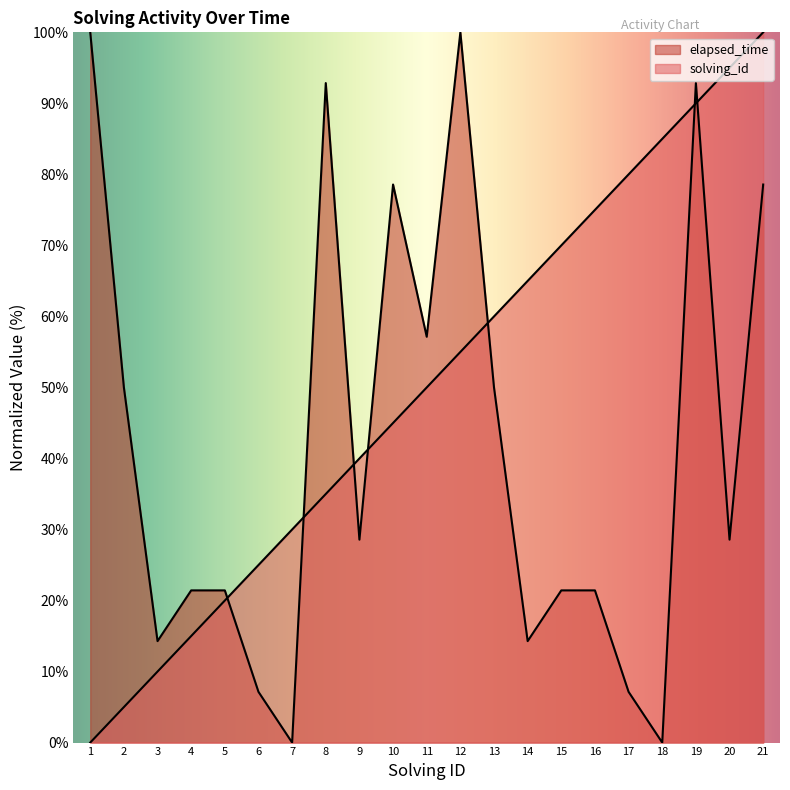

What is the sum of all solving_id values?

1050.0